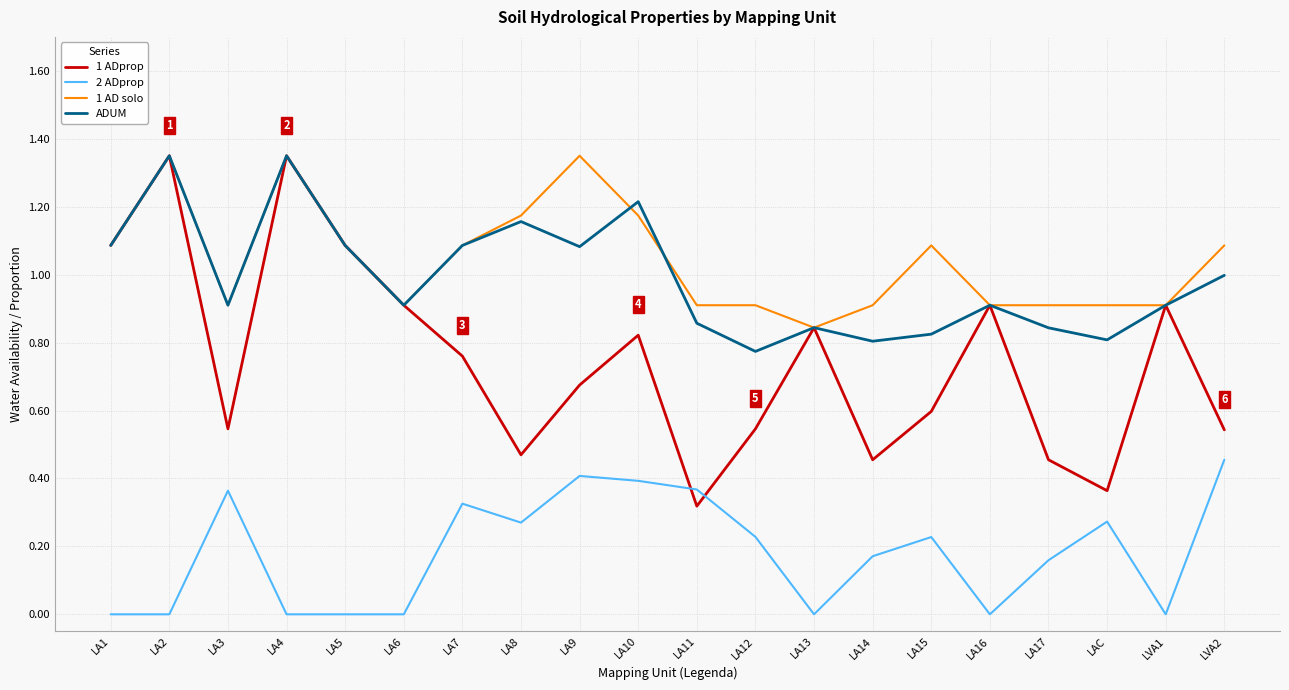

Which category has the lowest value in the 1 AD solo series?

LA13